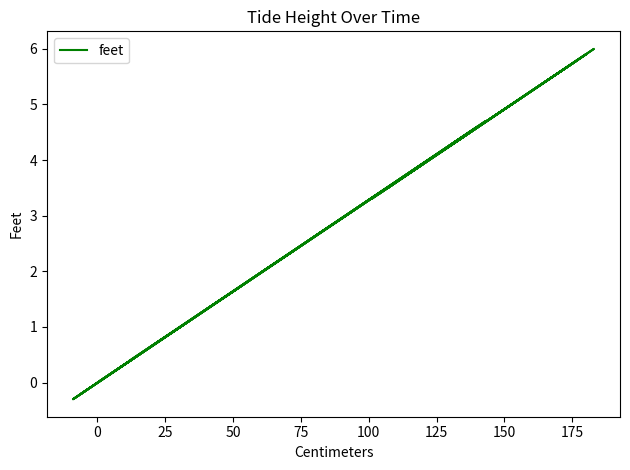

The chart shows a value of -0.4 at 16. True or false?

False